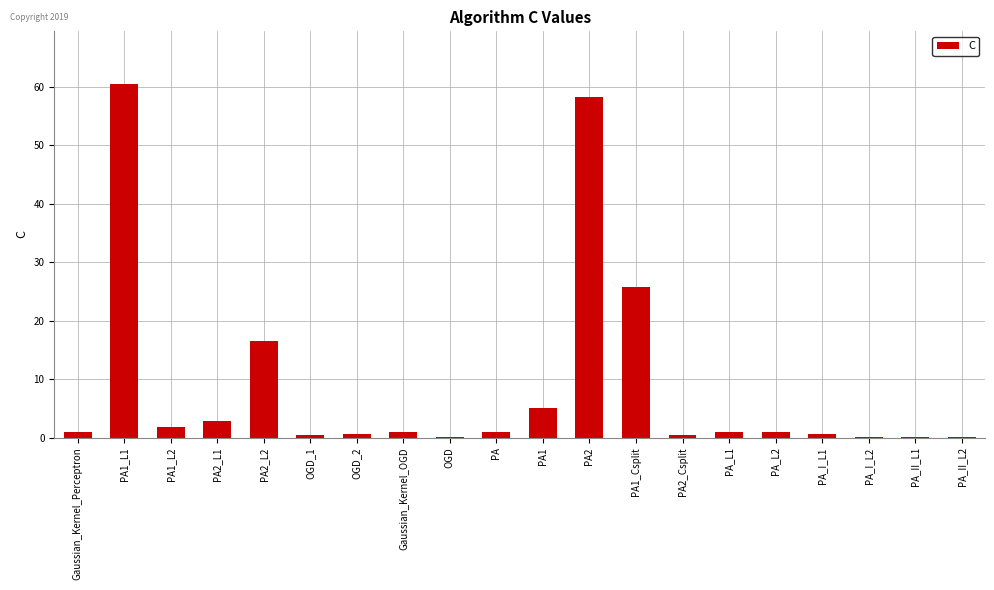

Where is the data nearest to the value 30?

PA1_Csplit